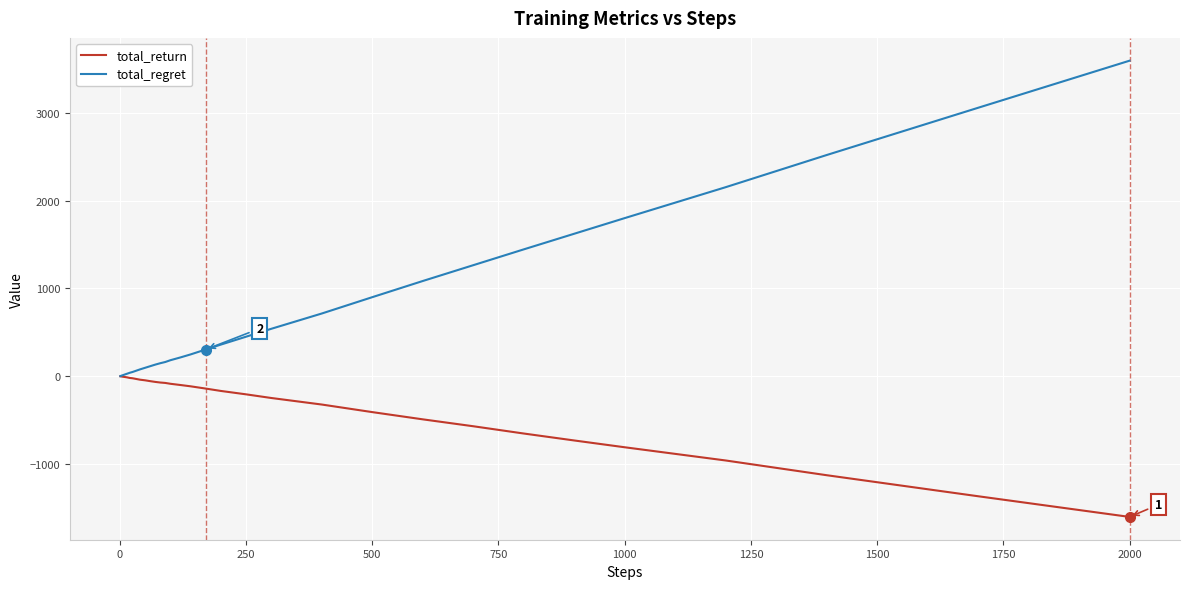

List the series in order of their overall mean, highest first.

total_regret, total_return